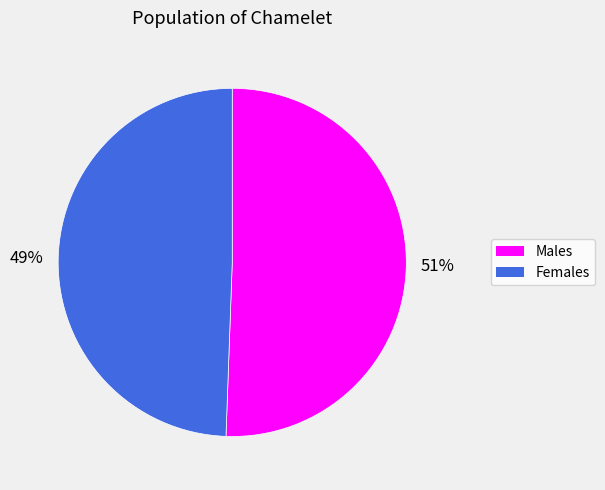

To the nearest percent, what is the combined percentage of Males and Females?

100%